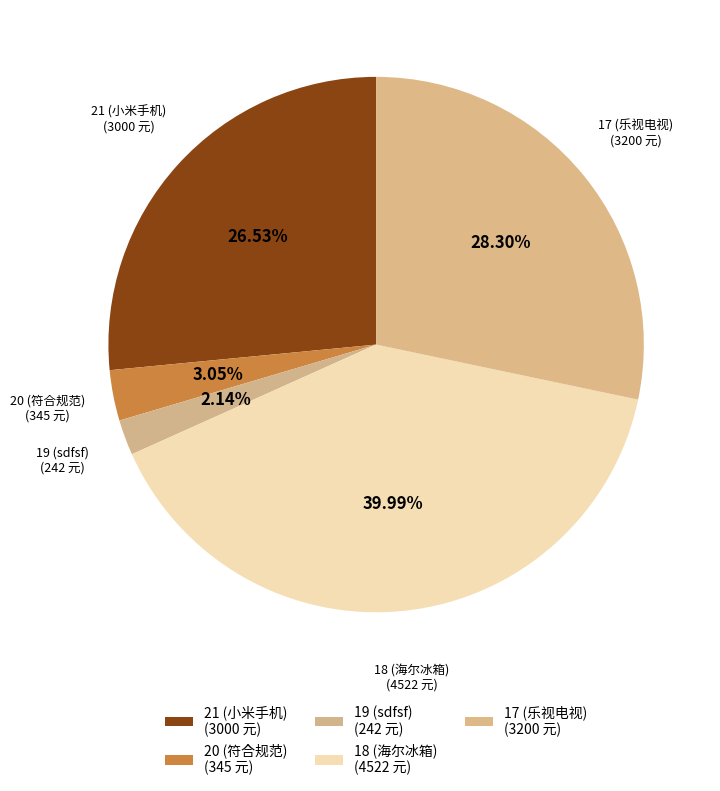

Which slice is the largest?

18 (海尔冰箱)